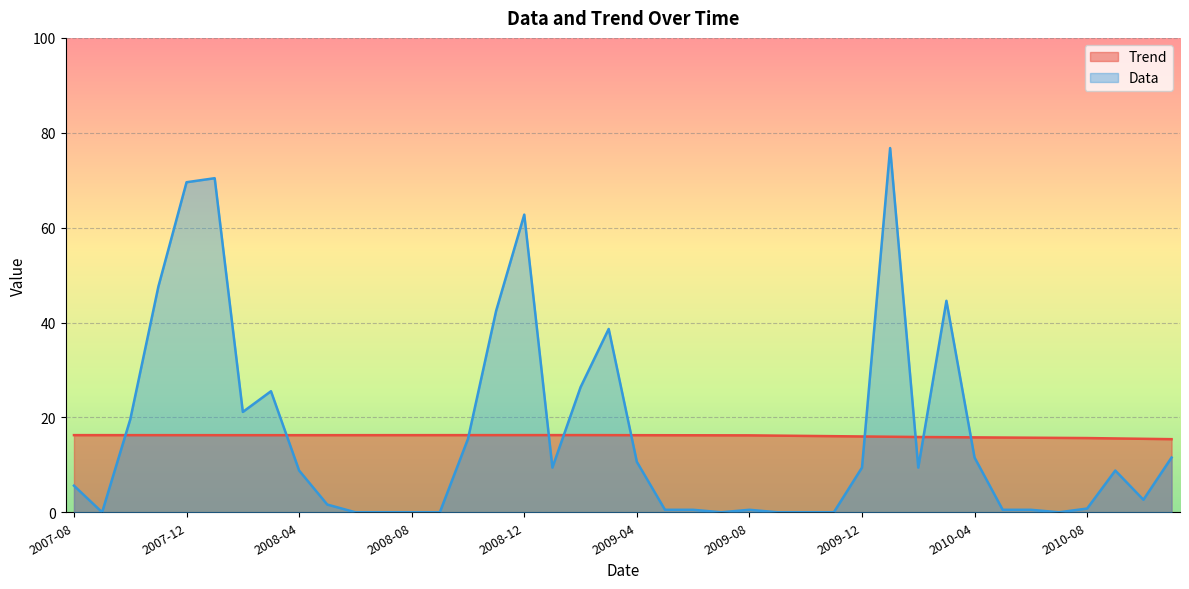

How many times do Data and Trend cross each other?

10